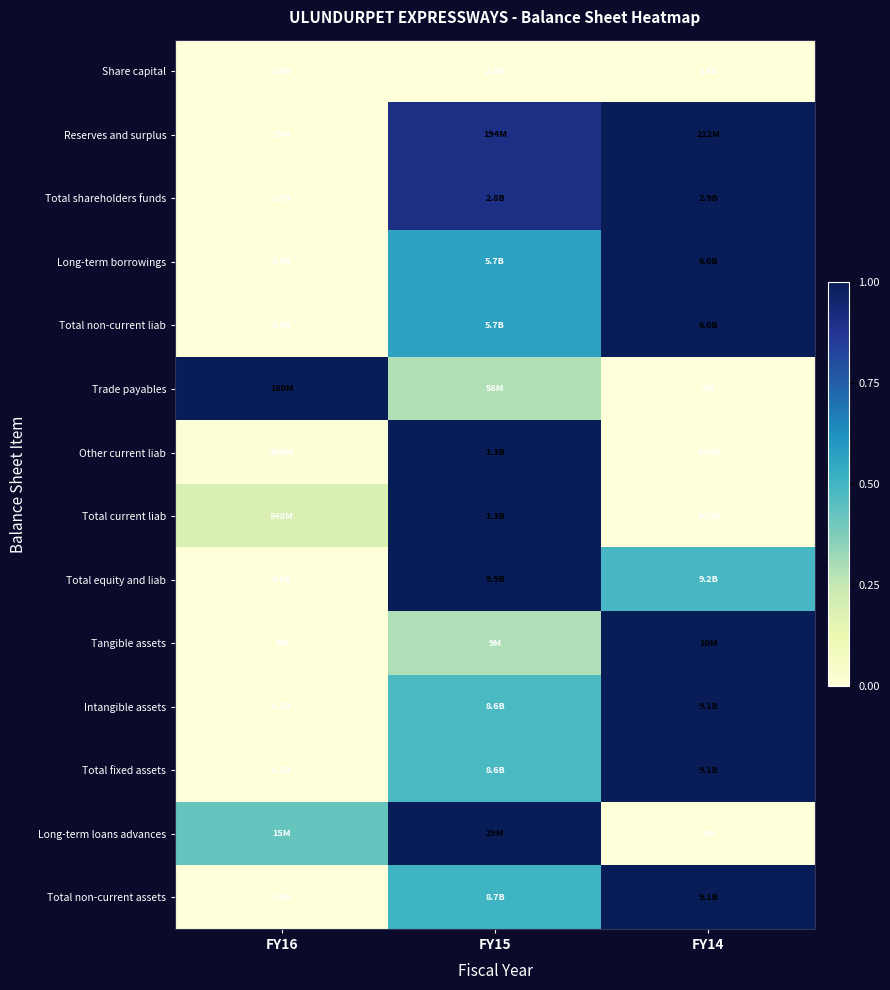

What is the greatest value displayed?

1.0